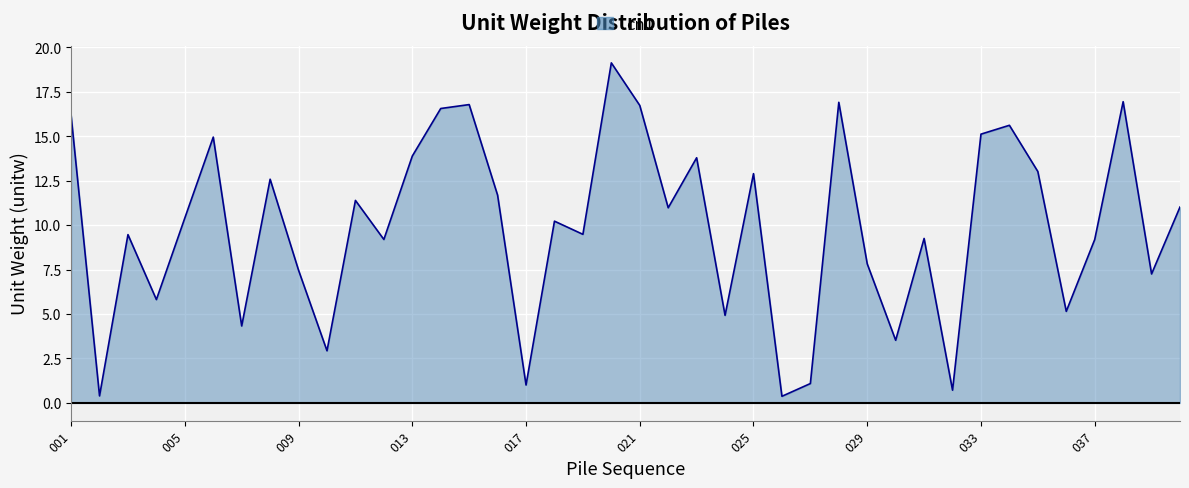

What is the average value?

9.9